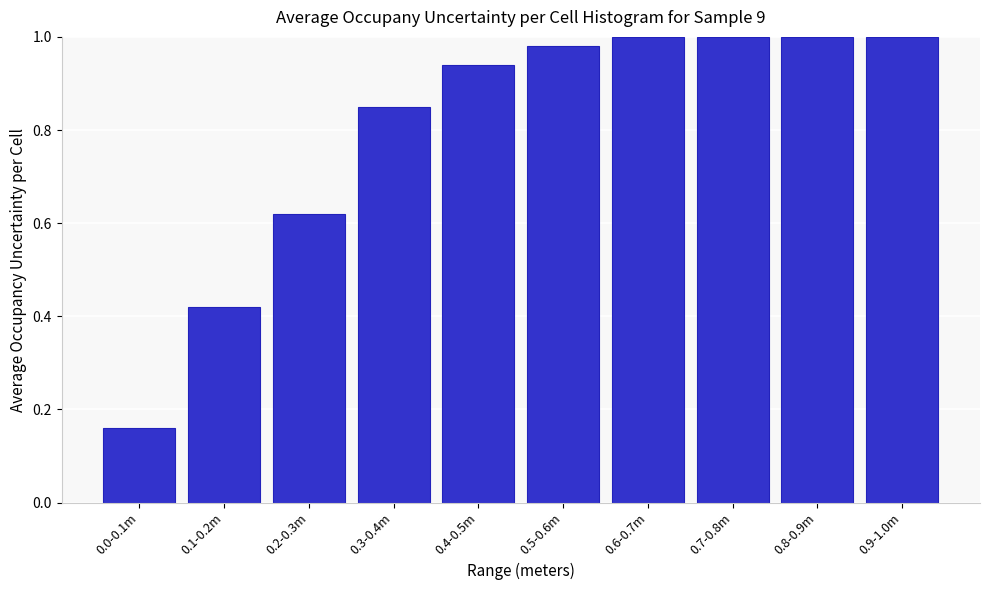

What is the change in value from 0.1-0.2m to 0.4-0.5m?

+0.5